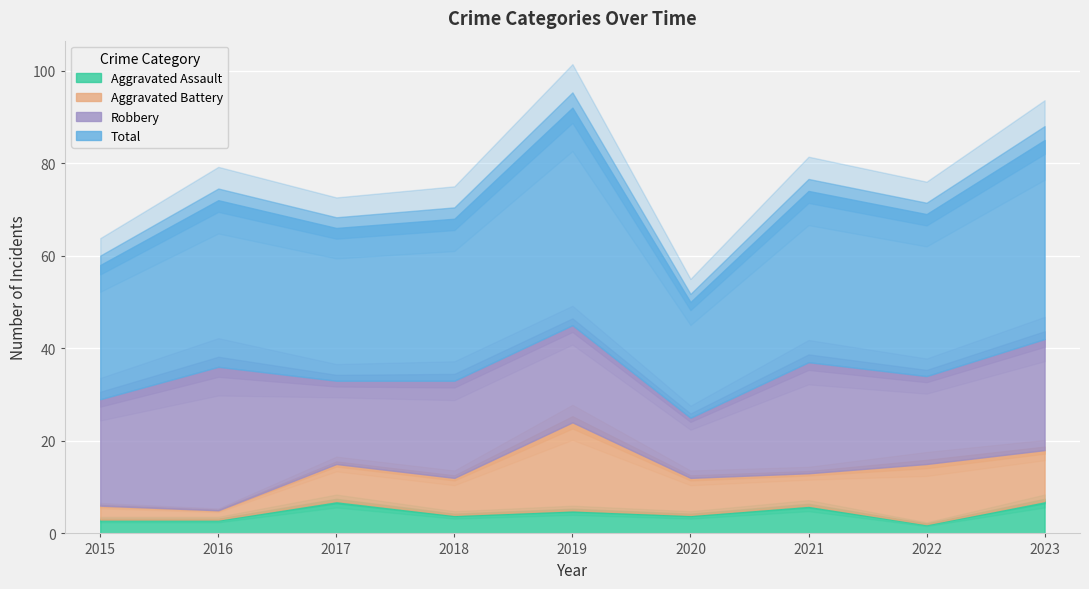

Rank the series by their maximum value, from lowest to highest.

Aggravated Assault, Aggravated Battery, Robbery, Total